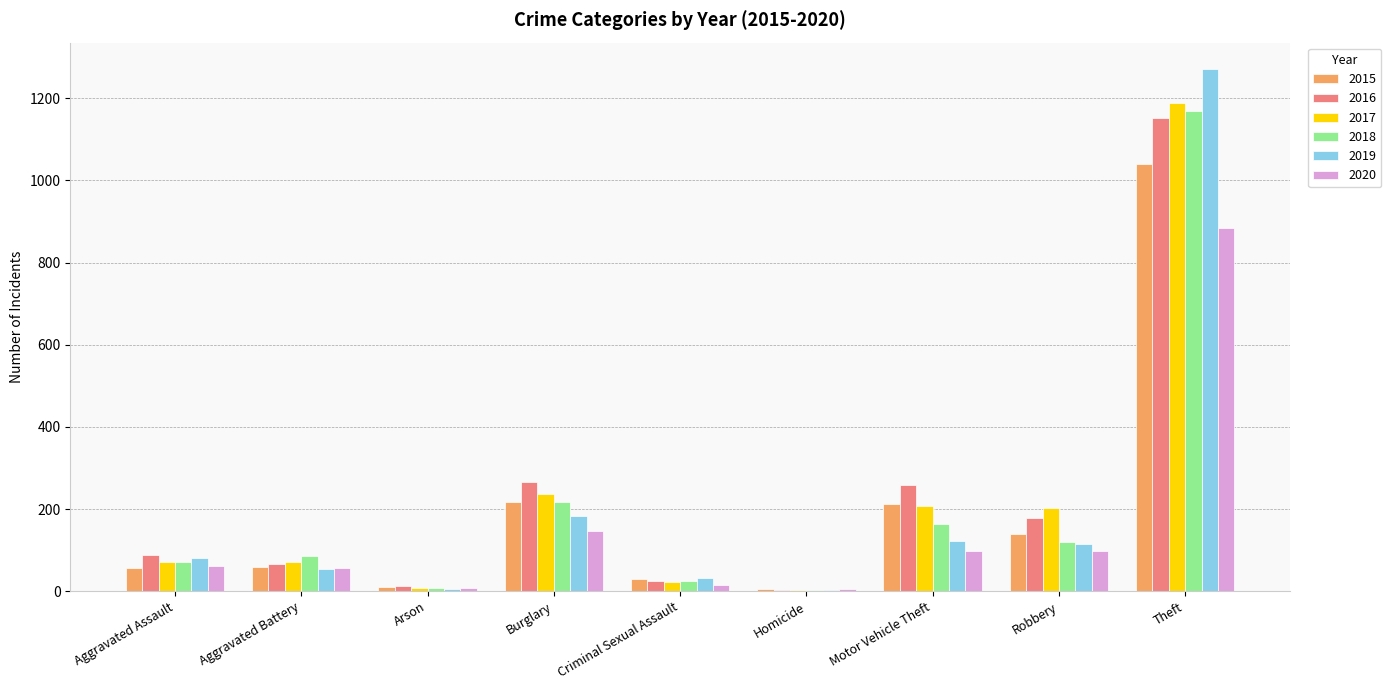

What is the total value across all series at Aggravated Assault?

430